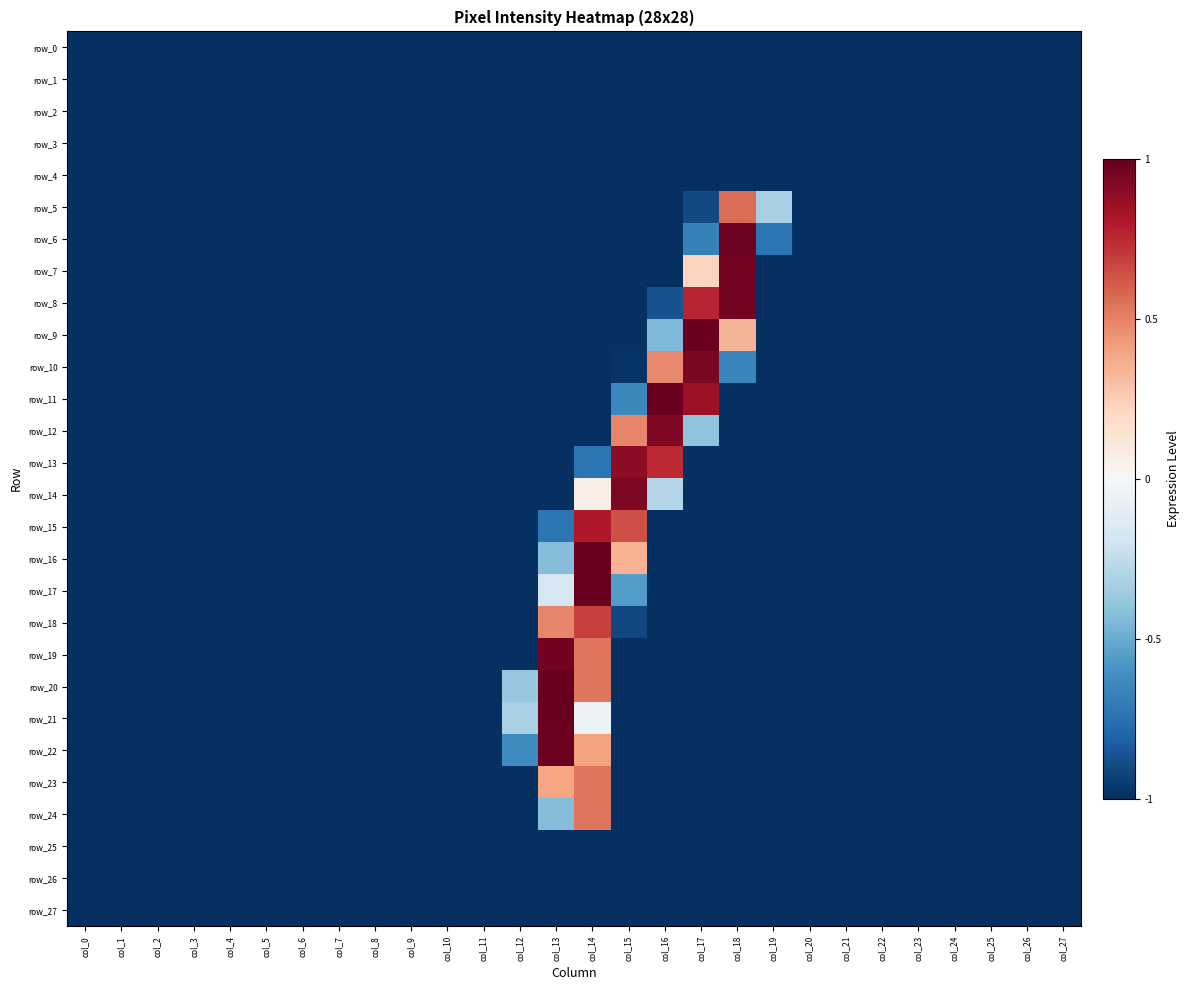

At how many categories does at least one series exceed 0?

6